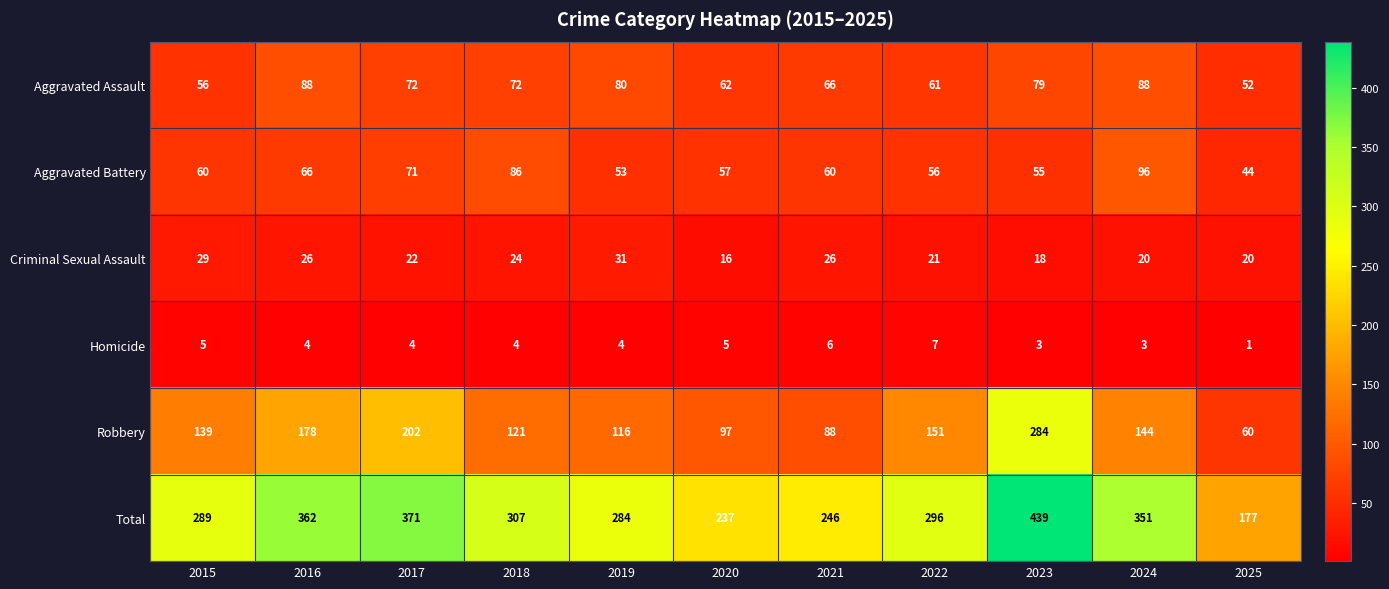

How many series are shown in this chart?

6